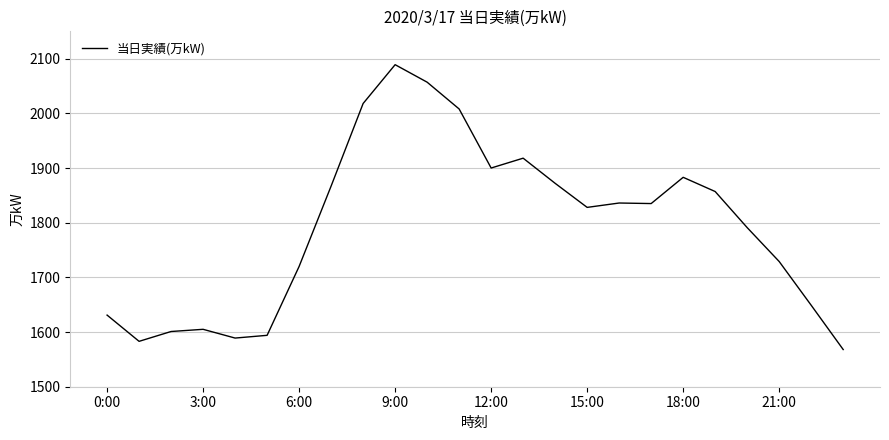

What is the smallest value displayed?

1568